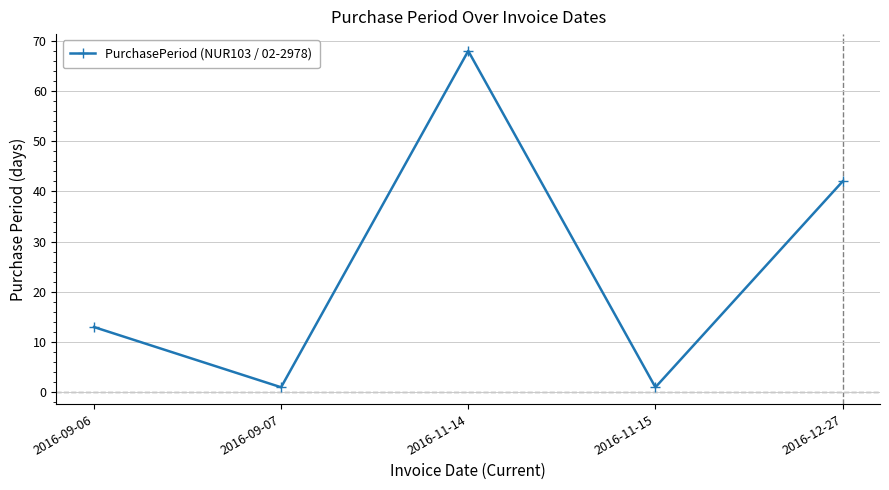

Does the chart have visible grid lines?

Yes